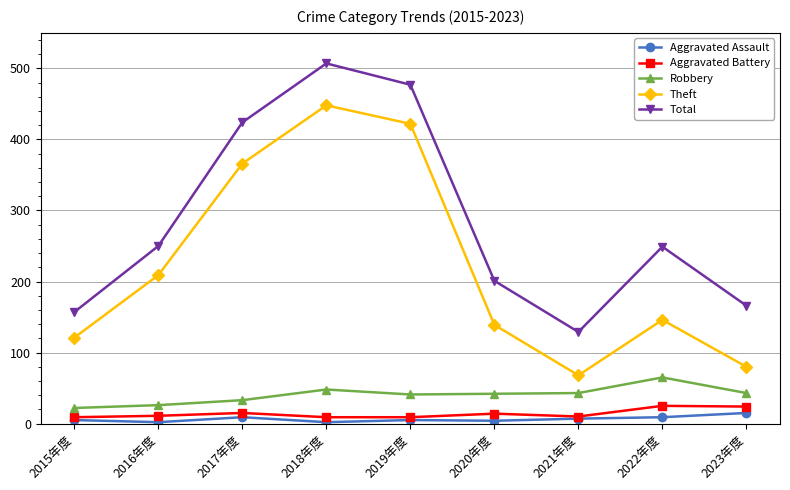

How many categories are shown in the chart?

9